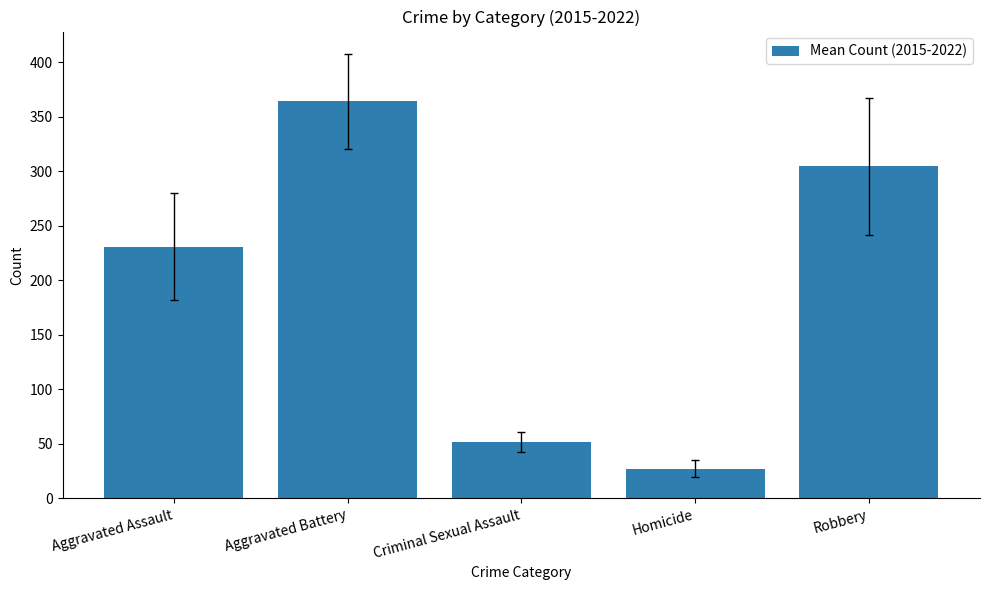

Approximately how many times larger is the value at Robbery compared to Aggravated Assault?

1.3